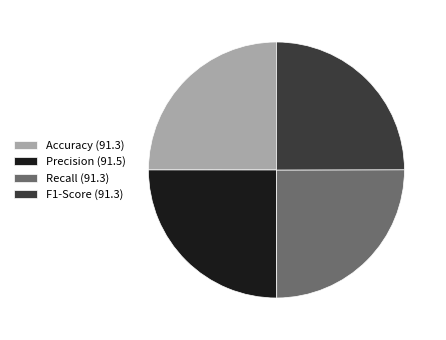

Is there a majority slice in this chart?

No